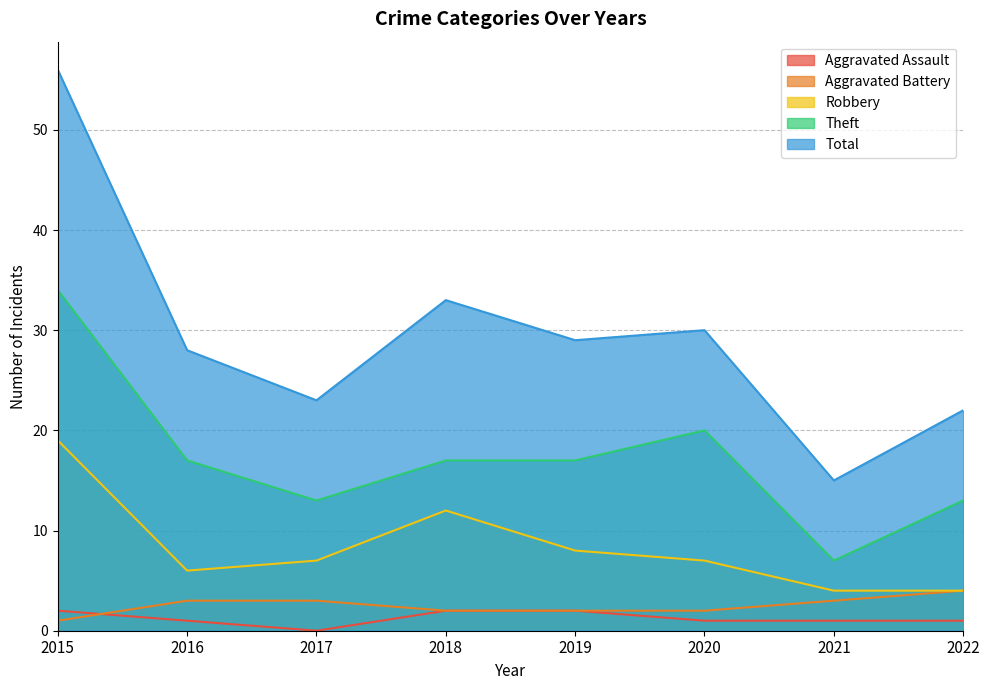

How many distinct data groups are displayed?

5